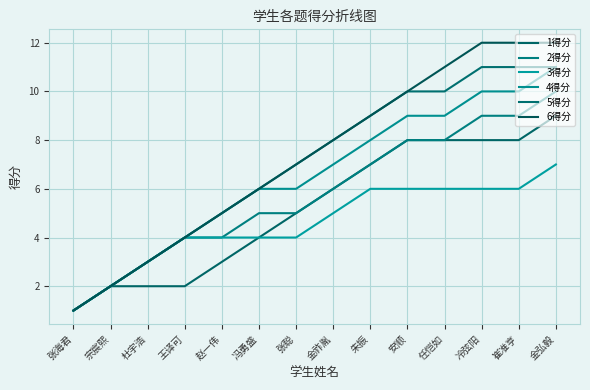

Which series has the largest total across all categories?

6得分